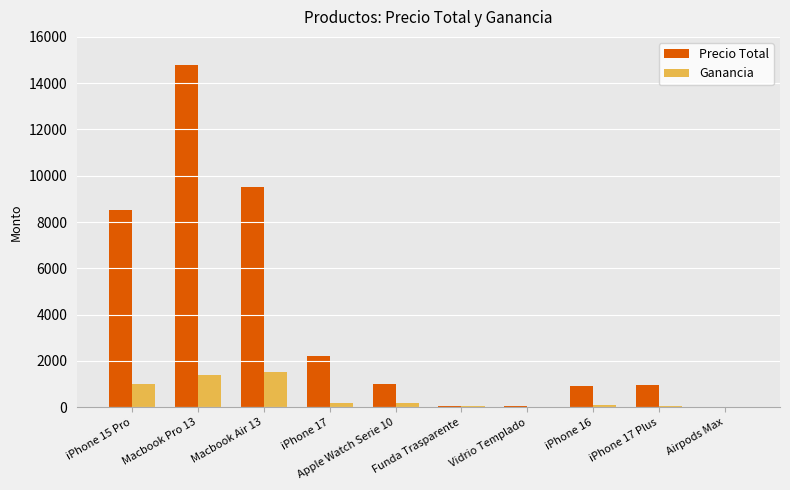

The value of Precio Total at Apple Watch Serie 10 is 1000. True or false?

True